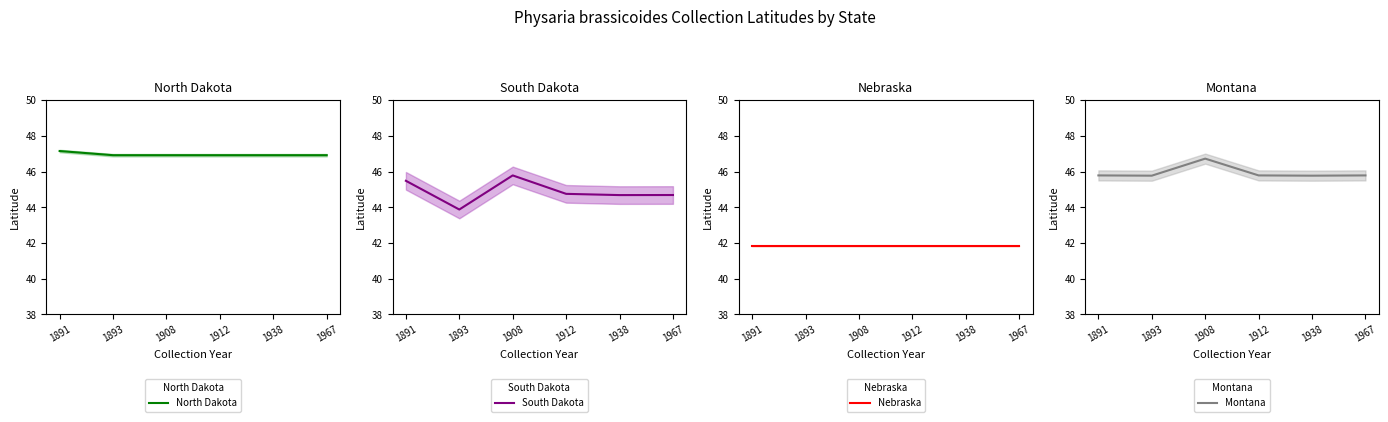

Reading left to right, list all the values displayed in this chart.

North Dakota: 1891=47.1	1893=46.9	1908=46.9	1912=46.9	1938=46.9	1967=46.9
South Dakota: 1891=45.5	1893=43.9	1908=45.8	1912=44.8	1938=44.7	1967=44.7
Nebraska: 1891=41.8	1893=41.8	1908=41.8	1912=41.8	1938=41.8	1967=41.8
Montana: 1891=45.8	1893=45.8	1908=46.7	1912=45.8	1938=45.8	1967=45.8